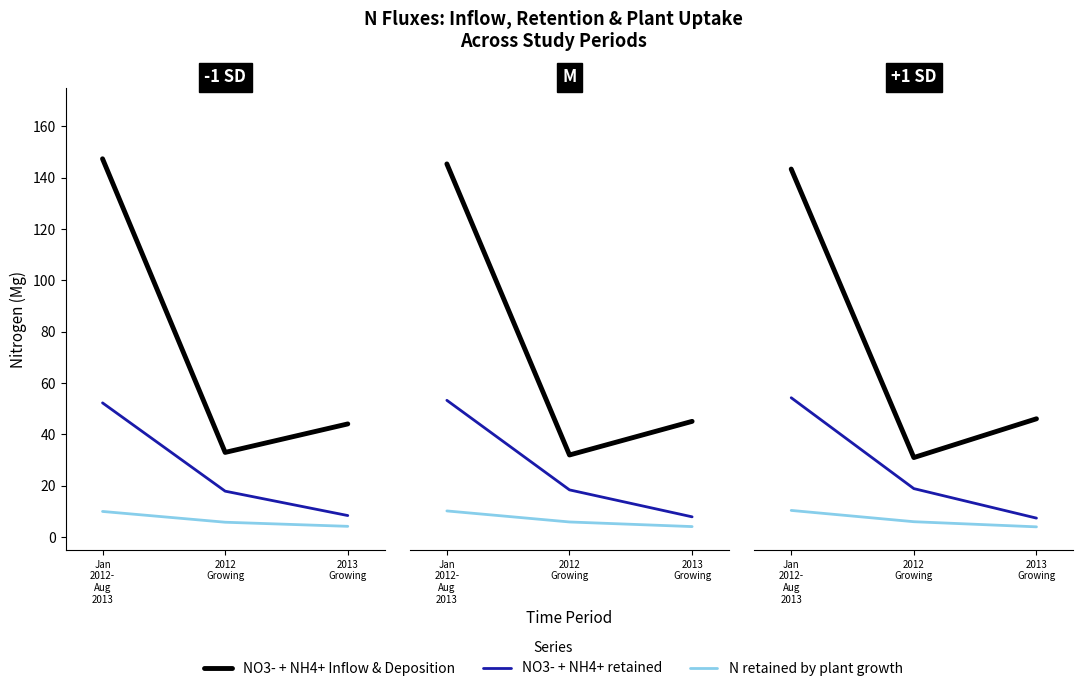

What position from the right is Jan
2012-
Aug
2013?

3